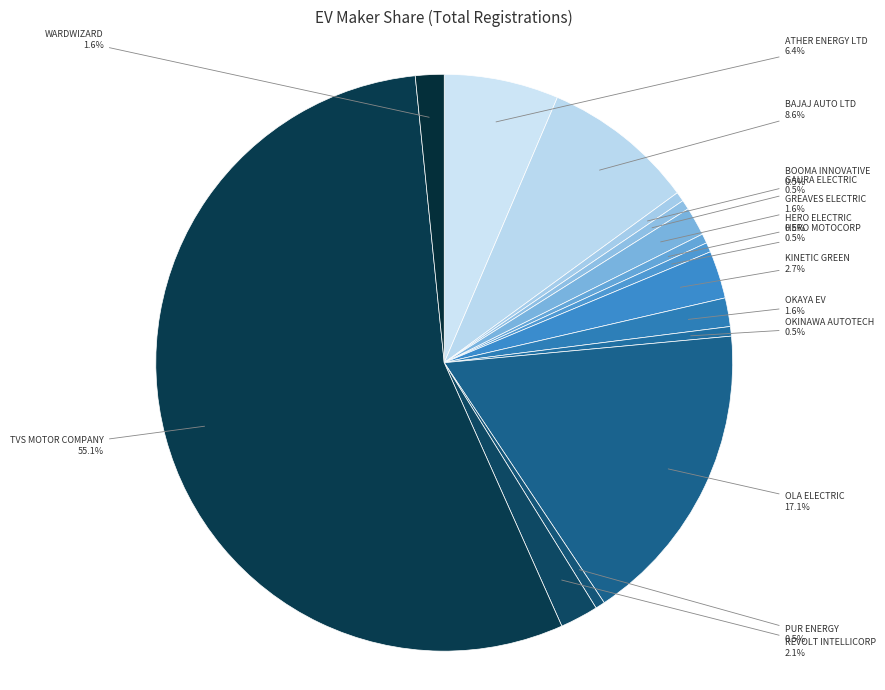

To the nearest percent, what percentage of the pie is KINETIC GREEN?

3%